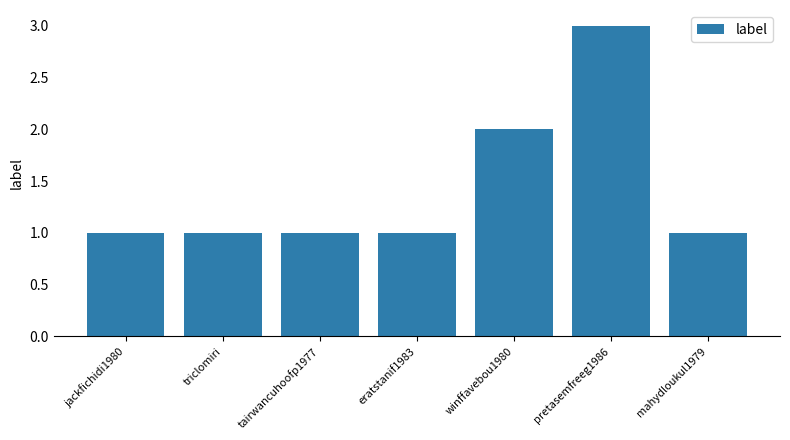

Reading left to right, what are all the values shown in this chart?

jackfichidi1980=1	triclomiri=1	tairwancuhoofp1977=1	eratstanif1983=1	winffavebou1980=2	pretasemfreeg1986=3	mahydloukul1979=1